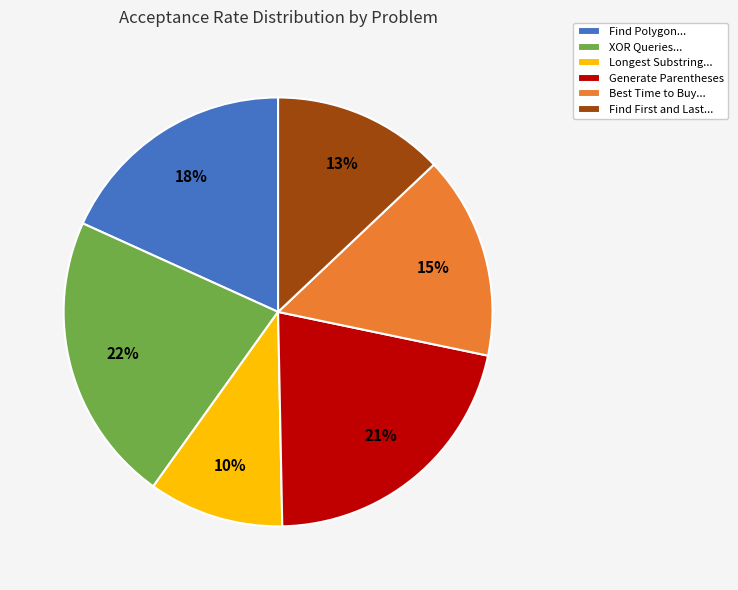

Do XOR Queries... and Find Polygon... together represent more than half of the pie?

No